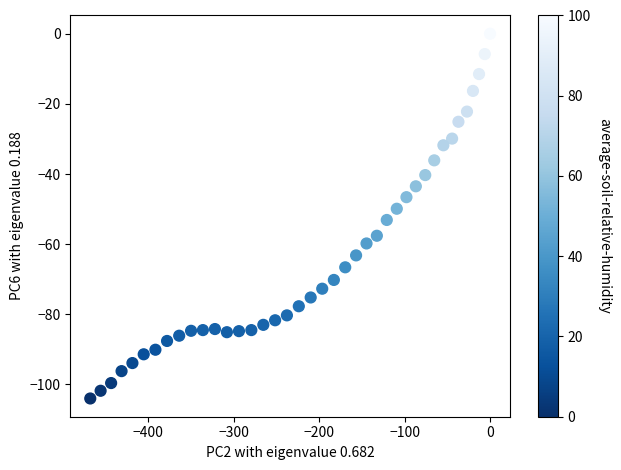

What is the range of X values (max minus min)?

467.6